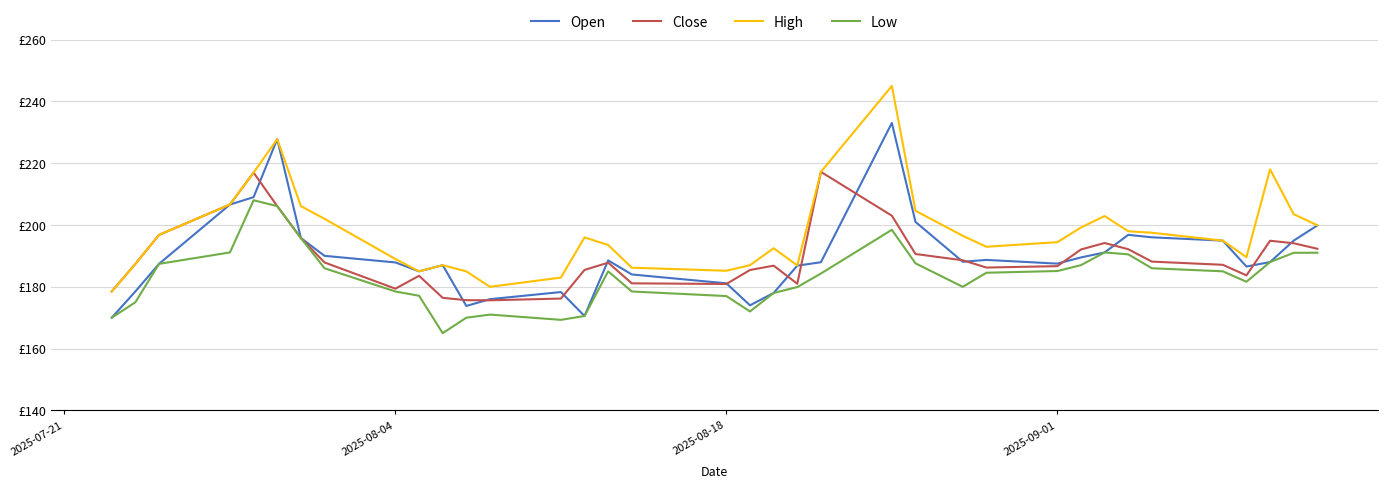

Does the chart have visible grid lines?

Yes